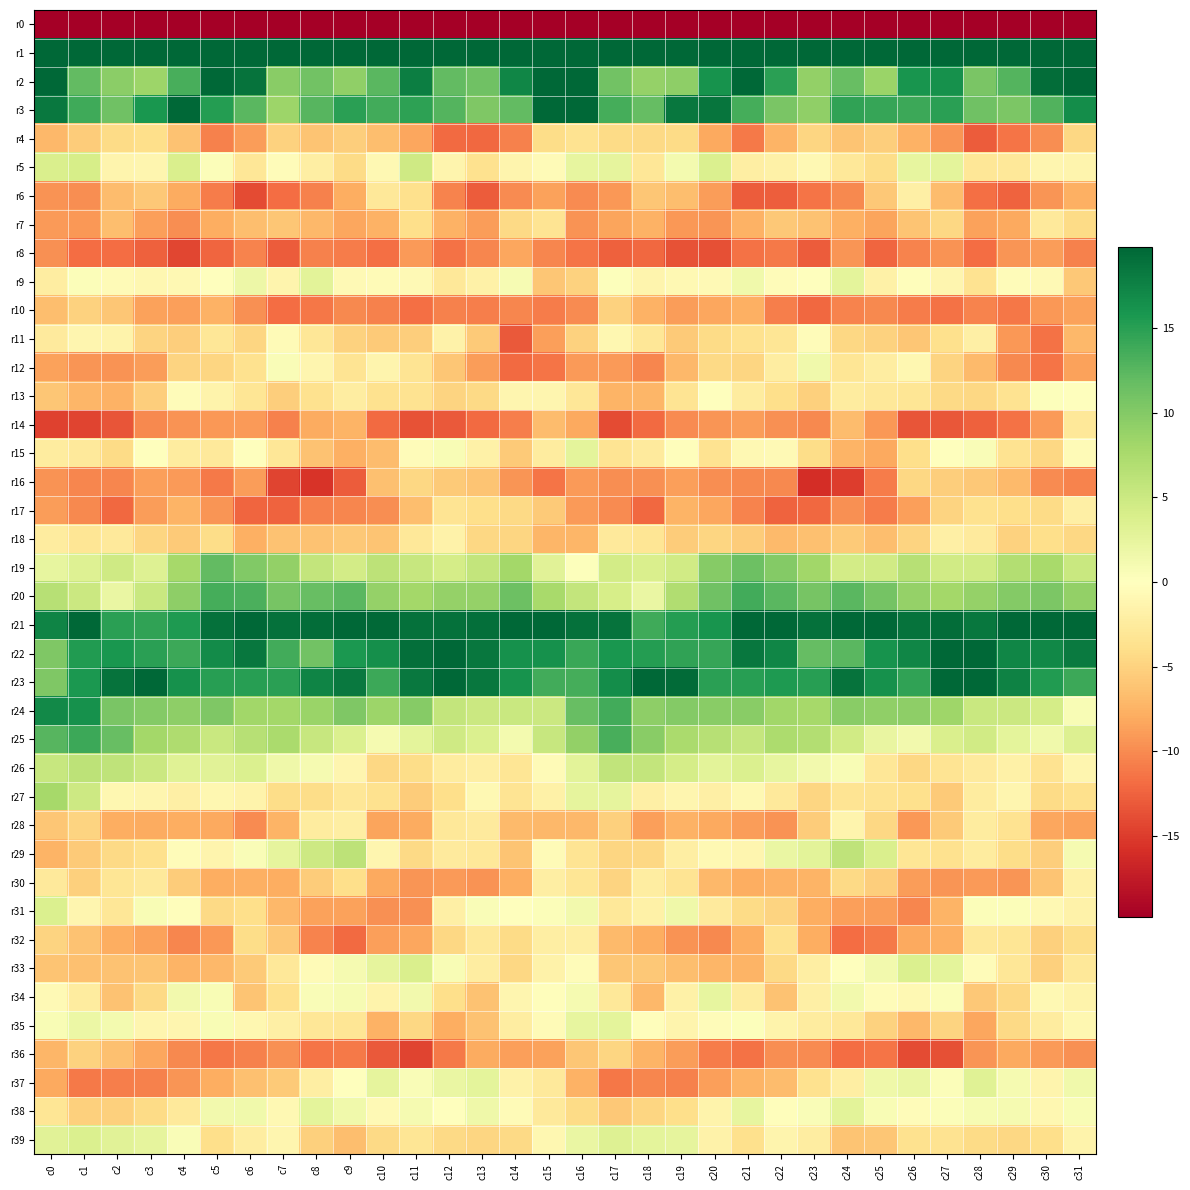

Reading left to right, what are all the values shown in this chart?

r0: c0=-231.0	c1=-202.4	c2=-205.9	c3=-206.3	c4=-209.2	c5=-216.6	c6=-216.0	c7=-213.7	c8=-211.6	c9=-207.3	c10=-208.3	c11=-214.0	c12=-210.9	c13=-212.9	c14=-217.8	c15=-201.6	c16=-191.8	c17=-201.8	c18=-206.8	c19=-206.6	c20=-211.8	c21=-217.5	c22=-214.5	c23=-213.1	c24=-210.4	c25=-206.3	c26=-211.1	c27=-213.2	c28=-210.8	c29=-215.1	c30=-217.0	c31=-226.9
r1: c0=59.9	c1=51.0	c2=50.2	c3=53.6	c4=53.8	c5=48.3	c6=50.2	c7=49.7	c8=49.4	c9=45.8	c10=47.2	c11=46.7	c12=44.0	c13=41.9	c14=44.0	c15=58.1	c16=61.0	c17=50.2	c18=51.8	c19=54.1	c20=52.2	c21=47.8	c22=51.1	c23=49.2	c24=48.5	c25=45.3	c26=48.1	c27=45.6	c28=42.8	c29=42.1	c30=46.4	c31=56.5
r2: c0=23.2	c1=11.9	c2=9.5	c3=8.5	c4=13.3	c5=20.4	c6=18.8	c7=9.6	c8=11.1	c9=9.2	c10=12.4	c11=17.9	c12=12.0	c13=11.2	c14=17.3	c15=23.9	c16=19.8	c17=11.1	c18=8.9	c19=9.4	c20=16.2	c21=21.0	c22=15.0	c23=9.1	c24=11.6	c25=8.6	c26=16.0	c27=16.3	c28=10.7	c29=12.7	c30=19.2	c31=20.3
r3: c0=18.3	c1=13.9	c2=11.2	c3=15.9	c4=20.1	c5=15.3	c6=12.5	c7=8.4	c8=12.7	c9=15.0	c10=13.7	c11=14.7	c12=12.7	c13=10.3	c14=12.0	c15=21.4	c16=21.6	c17=13.5	c18=11.9	c19=18.5	c20=18.7	c21=13.6	c22=10.7	c23=9.1	c24=14.5	c25=14.4	c26=13.9	c27=15.0	c28=11.2	c29=10.5	c30=12.8	c31=16.6
r4: c0=-7.0	c1=-5.4	c2=-4.3	c3=-4.0	c4=-6.2	c5=-10.6	c6=-8.9	c7=-5.0	c8=-6.0	c9=-5.3	c10=-6.6	c11=-8.3	c12=-11.9	c13=-12.1	c14=-10.6	c15=-4.1	c16=-3.5	c17=-4.3	c18=-4.4	c19=-4.3	c20=-8.1	c21=-11.1	c22=-7.4	c23=-4.7	c24=-6.1	c25=-5.3	c26=-7.5	c27=-9.4	c28=-12.9	c29=-11.4	c30=-9.9	c31=-4.6
r5: c0=3.7	c1=4.1	c2=-1.2	c3=-1.2	c4=3.8	c5=0.3	c6=-3.0	c7=-0.4	c8=-2.0	c9=-4.2	c10=-0.9	c11=4.7	c12=-1.3	c13=-3.6	c14=-1.3	c15=-0.5	c16=2.3	c17=2.5	c18=-3.0	c19=1.2	c20=3.6	c21=-2.1	c22=-1.7	c23=-0.8	c24=-2.8	c25=-4.0	c26=2.5	c27=2.8	c28=-3.1	c29=-2.9	c30=-1.2	c31=-1.3
r6: c0=-9.6	c1=-9.8	c2=-6.7	c3=-5.7	c4=-8.0	c5=-10.9	c6=-14.0	c7=-11.9	c8=-10.7	c9=-7.8	c10=-2.9	c11=-3.8	c12=-10.4	c13=-12.9	c14=-10.0	c15=-8.6	c16=-9.9	c17=-9.2	c18=-6.0	c19=-6.5	c20=-8.8	c21=-12.9	c22=-12.8	c23=-11.4	c24=-10.1	c25=-5.8	c26=-1.9	c27=-6.7	c28=-11.7	c29=-12.5	c30=-9.3	c31=-7.7
r7: c0=-9.1	c1=-9.2	c2=-6.5	c3=-8.7	c4=-9.8	c5=-7.8	c6=-6.6	c7=-5.9	c8=-7.0	c9=-8.3	c10=-7.5	c11=-3.9	c12=-7.5	c13=-8.9	c14=-4.4	c15=-3.3	c16=-9.5	c17=-8.5	c18=-7.5	c19=-9.1	c20=-9.4	c21=-7.5	c22=-5.8	c23=-6.2	c24=-7.7	c25=-8.5	c26=-6.1	c27=-4.6	c28=-8.5	c29=-8.2	c30=-2.7	c31=-4.2
r8: c0=-9.7	c1=-11.8	c2=-11.8	c3=-12.6	c4=-14.4	c5=-12.3	c6=-10.4	c7=-12.9	c8=-10.6	c9=-10.9	c10=-11.6	c11=-9.1	c12=-11.6	c13=-10.3	c14=-8.3	c15=-10.3	c16=-11.4	c17=-12.5	c18=-12.2	c19=-13.5	c20=-13.6	c21=-11.5	c22=-11.1	c23=-12.9	c24=-9.4	c25=-12.3	c26=-10.5	c27=-9.5	c28=-11.8	c29=-9.3	c30=-8.8	c31=-10.6
r9: c0=-2.2	c1=0.3	c2=-0.5	c3=-1.0	c4=-0.9	c5=0.1	c6=1.8	c7=-1.3	c8=2.9	c9=-0.7	c10=-0.6	c11=-0.7	c12=-2.9	c13=-1.8	c14=0.8	c15=-5.9	c16=-5.1	c17=0.3	c18=-1.4	c19=-0.9	c20=-0.7	c21=1.5	c22=-0.4	c23=0.1	c24=2.7	c25=-1.7	c26=-0.2	c27=-1.2	c28=-3.4	c29=-0.4	c30=-0.7	c31=-5.8
r10: c0=-6.5	c1=-5.0	c2=-6.0	c3=-8.6	c4=-8.7	c5=-7.4	c6=-9.7	c7=-11.8	c8=-11.3	c9=-10.1	c10=-10.6	c11=-11.7	c12=-10.6	c13=-10.8	c14=-10.3	c15=-10.9	c16=-10.1	c17=-5.0	c18=-7.5	c19=-8.9	c20=-8.3	c21=-7.7	c22=-10.8	c23=-12.2	c24=-10.4	c25=-10.2	c26=-10.9	c27=-11.5	c28=-10.5	c29=-11.2	c30=-9.2	c31=-8.5
r11: c0=-2.5	c1=-1.2	c2=-1.5	c3=-4.8	c4=-5.3	c5=-3.0	c6=-4.7	c7=-0.5	c8=-3.0	c9=-5.0	c10=-5.7	c11=-5.3	c12=-1.6	c13=-5.6	c14=-13.1	c15=-8.7	c16=-5.1	c17=-1.0	c18=-3.0	c19=-5.6	c20=-4.3	c21=-3.7	c22=-3.1	c23=-0.4	c24=-4.6	c25=-5.0	c26=-5.9	c27=-3.8	c28=-2.0	c29=-9.2	c30=-11.5	c31=-7.0
r12: c0=-8.6	c1=-9.3	c2=-9.5	c3=-8.9	c4=-4.9	c5=-4.7	c6=-3.7	c7=0.5	c8=-1.2	c9=-3.3	c10=-1.4	c11=-3.3	c12=-6.0	c13=-8.9	c14=-12.0	c15=-11.4	c16=-9.0	c17=-9.1	c18=-10.3	c19=-7.1	c20=-4.5	c21=-4.8	c22=-2.3	c23=1.5	c24=-3.2	c25=-2.3	c26=-1.1	c27=-4.9	c28=-6.9	c29=-10.1	c30=-11.4	c31=-8.5
r13: c0=-6.0	c1=-7.2	c2=-7.6	c3=-5.3	c4=-0.4	c5=-1.4	c6=-3.2	c7=-5.4	c8=-3.6	c9=-2.2	c10=-3.6	c11=-3.6	c12=-4.8	c13=-4.3	c14=-1.1	c15=-1.2	c16=-3.1	c17=-7.3	c18=-7.3	c19=-3.3	c20=0.1	c21=-2.4	c22=-4.0	c23=-5.3	c24=-2.4	c25=-2.9	c26=-3.2	c27=-4.4	c28=-4.6	c29=-3.5	c30=0.3	c31=0.1
r14: c0=-14.6	c1=-14.5	c2=-13.4	c3=-10.2	c4=-9.6	c5=-9.2	c6=-9.1	c7=-10.6	c8=-7.9	c9=-7.4	c10=-12.1	c11=-13.5	c12=-13.0	c13=-12.0	c14=-10.8	c15=-6.7	c16=-8.1	c17=-14.0	c18=-12.0	c19=-10.0	c20=-9.3	c21=-8.9	c22=-9.6	c23=-10.2	c24=-6.7	c25=-9.2	c26=-13.3	c27=-13.2	c28=-12.6	c29=-11.5	c30=-9.0	c31=-2.8
r15: c0=-2.4	c1=-2.7	c2=-4.2	c3=-0.0	c4=-2.5	c5=-2.7	c6=0.1	c7=-3.0	c8=-6.3	c9=-7.7	c10=-6.8	c11=-0.4	c12=0.7	c13=-1.8	c14=-5.7	c15=-2.4	c16=2.8	c17=-3.3	c18=-2.6	c19=-0.3	c20=-3.5	c21=-0.9	c22=-0.8	c23=-4.1	c24=-7.3	c25=-8.2	c26=-4.0	c27=0.1	c28=0.5	c29=-3.5	c30=-4.6	c31=-0.5
r16: c0=-9.6	c1=-10.2	c2=-10.4	c3=-8.8	c4=-9.0	c5=-11.0	c6=-8.9	c7=-14.5	c8=-15.6	c9=-13.0	c10=-6.4	c11=-4.6	c12=-5.6	c13=-6.2	c14=-9.4	c15=-11.4	c16=-9.1	c17=-9.8	c18=-9.6	c19=-8.8	c20=-9.8	c21=-10.1	c22=-10.2	c23=-16.0	c24=-14.9	c25=-10.9	c26=-4.5	c27=-5.3	c28=-5.8	c29=-6.9	c30=-10.0	c31=-10.5
r17: c0=-8.9	c1=-10.1	c2=-12.1	c3=-9.0	c4=-7.4	c5=-9.4	c6=-12.3	c7=-12.5	c8=-10.5	c9=-10.3	c10=-9.8	c11=-6.6	c12=-3.3	c13=-4.0	c14=-4.5	c15=-5.7	c16=-9.0	c17=-9.9	c18=-12.2	c19=-7.3	c20=-8.2	c21=-10.4	c22=-12.5	c23=-12.1	c24=-9.7	c25=-10.9	c26=-8.8	c27=-4.9	c28=-3.6	c29=-3.9	c30=-4.2	c31=-2.0
r18: c0=-2.4	c1=-3.2	c2=-2.8	c3=-4.7	c4=-5.6	c5=-4.0	c6=-7.6	c7=-6.2	c8=-6.3	c9=-5.8	c10=-6.2	c11=-2.8	c12=-1.7	c13=-4.5	c14=-4.7	c15=-7.1	c16=-7.1	c17=-2.7	c18=-3.2	c19=-5.5	c20=-4.7	c21=-5.5	c22=-6.8	c23=-6.4	c24=-5.6	c25=-6.7	c26=-4.9	c27=-1.9	c28=-2.5	c29=-5.0	c30=-4.0	c31=-4.6
r19: c0=2.4	c1=3.3	c2=4.8	c3=3.3	c4=7.8	c5=12.0	c6=10.2	c7=9.0	c8=5.6	c9=4.3	c10=6.1	c11=5.3	c12=4.2	c13=5.7	c14=8.0	c15=3.0	c16=0.2	c17=4.4	c18=3.8	c19=4.6	c20=9.9	c21=11.4	c22=9.9	c23=8.2	c24=4.5	c25=4.5	c26=6.5	c27=4.6	c28=4.5	c29=6.8	c30=7.6	c31=5.1
r20: c0=6.5	c1=5.1	c2=2.1	c3=5.1	c4=9.4	c5=13.6	c6=13.3	c7=10.8	c8=11.6	c9=12.5	c10=9.0	c11=8.0	c12=8.9	c13=9.0	c14=11.3	c15=7.7	c16=5.6	c17=4.0	c18=2.1	c19=7.0	c20=11.2	c21=13.8	c22=12.4	c23=10.7	c24=12.4	c25=10.9	c26=8.9	c27=8.0	c28=8.8	c29=10.0	c30=10.4	c31=9.0
r21: c0=17.3	c1=19.8	c2=14.9	c3=14.6	c4=15.6	c5=18.9	c6=21.1	c7=19.0	c8=19.2	c9=21.5	c10=19.5	c11=18.9	c12=19.0	c13=19.2	c14=22.0	c15=21.3	c16=19.0	c17=18.7	c18=13.8	c19=15.2	c20=16.1	c21=20.6	c22=20.3	c23=18.9	c24=19.8	c25=21.4	c26=18.9	c27=19.3	c28=18.5	c29=20.3	c30=22.5	c31=22.2
r22: c0=10.2	c1=15.4	c2=15.8	c3=14.9	c4=14.1	c5=16.8	c6=18.5	c7=13.6	c8=11.0	c9=15.7	c10=16.4	c11=19.1	c12=19.8	c13=18.6	c14=16.3	c15=16.3	c16=14.2	c17=15.9	c18=15.2	c19=14.7	c20=14.3	c21=18.5	c22=17.2	c23=11.8	c24=12.4	c25=16.1	c26=17.2	c27=19.9	c28=19.7	c29=17.2	c30=17.1	c31=18.1
r23: c0=10.3	c1=15.7	c2=18.7	c3=20.2	c4=16.4	c5=15.0	c6=15.0	c7=15.0	c8=17.4	c9=18.4	c10=13.9	c11=18.3	c12=20.1	c13=18.5	c14=16.2	c15=13.6	c16=13.5	c17=16.6	c18=19.7	c19=19.5	c20=15.0	c21=15.1	c22=15.5	c23=15.1	c24=18.8	c25=16.3	c26=14.6	c27=20.1	c28=19.7	c29=17.6	c30=15.4	c31=14.1
r24: c0=17.0	c1=16.3	c2=10.5	c3=9.9	c4=9.4	c5=10.3	c6=8.1	c7=8.0	c8=8.7	c9=10.3	c10=8.5	c11=9.8	c12=5.6	c13=5.0	c14=5.2	c15=5.1	c16=11.7	c17=13.7	c18=9.4	c19=10.0	c20=9.7	c21=9.7	c22=8.2	c23=7.8	c24=9.6	c25=9.2	c26=9.3	c27=8.2	c28=5.2	c29=5.1	c30=4.3	c31=0.8
r25: c0=12.5	c1=13.9	c2=11.7	c3=7.9	c4=7.1	c5=5.2	c6=6.6	c7=7.5	c8=5.4	c9=3.6	c10=0.9	c11=2.8	c12=4.7	c13=3.6	c14=1.1	c15=5.3	c16=9.1	c17=13.4	c18=9.7	c19=7.5	c20=6.5	c21=5.5	c22=7.3	c23=6.8	c24=4.6	c25=2.3	c26=1.3	c27=3.8	c28=4.6	c29=2.7	c30=1.5	c31=3.4
r26: c0=5.3	c1=6.0	c2=6.0	c3=5.1	c4=3.1	c5=3.0	c6=3.6	c7=1.6	c8=1.1	c9=-1.2	c10=-4.6	c11=-4.1	c12=-2.4	c13=-2.1	c14=-3.1	c15=-0.6	c16=2.8	c17=5.9	c18=5.7	c19=4.2	c20=2.9	c21=3.7	c22=2.4	c23=1.4	c24=0.7	c25=-3.0	c26=-4.5	c27=-3.3	c28=-2.5	c29=-1.8	c30=-3.5	c31=-1.2
r27: c0=7.9	c1=4.9	c2=-0.9	c3=-1.1	c4=-2.0	c5=-1.1	c6=-1.4	c7=-4.1	c8=-4.0	c9=-3.0	c10=-3.7	c11=-5.4	c12=-3.9	c13=-0.8	c14=-3.3	c15=-1.8	c16=2.6	c17=2.5	c18=-1.9	c19=-1.2	c20=-2.0	c21=-0.8	c22=-2.6	c23=-4.6	c24=-3.3	c25=-3.5	c26=-3.8	c27=-5.7	c28=-2.3	c29=-1.2	c30=-4.2	c31=-3.7
r28: c0=-5.9	c1=-4.9	c2=-7.8	c3=-8.0	c4=-7.8	c5=-8.2	c6=-10.0	c7=-7.3	c8=-2.4	c9=-2.0	c10=-8.5	c11=-8.0	c12=-2.9	c13=-2.5	c14=-6.9	c15=-7.1	c16=-7.0	c17=-5.3	c18=-8.8	c19=-7.4	c20=-8.0	c21=-9.0	c22=-9.6	c23=-5.5	c24=-1.3	c25=-4.5	c26=-9.2	c27=-5.6	c28=-2.5	c29=-3.5	c30=-8.4	c31=-8.6
r29: c0=-7.4	c1=-5.6	c2=-4.4	c3=-3.8	c4=-0.4	c5=-1.4	c6=0.6	c7=2.5	c8=4.8	c9=6.2	c10=-1.2	c11=-4.4	c12=-2.6	c13=-2.8	c14=-6.2	c15=-0.5	c16=-3.3	c17=-4.8	c18=-4.5	c19=-2.1	c20=-0.8	c21=-1.1	c22=2.0	c23=2.9	c24=5.9	c25=3.8	c26=-3.1	c27=-3.7	c28=-2.4	c29=-4.0	c30=-5.3	c31=1.0
r30: c0=-2.6	c1=-5.1	c2=-3.2	c3=-2.7	c4=-5.5	c5=-7.9	c6=-7.7	c7=-7.9	c8=-5.5	c9=-3.9	c10=-8.2	c11=-9.4	c12=-9.0	c13=-9.5	c14=-7.9	c15=-2.2	c16=-3.1	c17=-4.8	c18=-2.2	c19=-3.4	c20=-7.1	c21=-7.8	c22=-7.5	c23=-7.3	c24=-4.4	c25=-5.3	c26=-8.9	c27=-9.4	c28=-9.0	c29=-9.4	c30=-6.1	c31=-1.8
r31: c0=3.6	c1=-1.1	c2=-3.1	c3=0.7	c4=-0.2	c5=-4.5	c6=-4.0	c7=-7.1	c8=-8.6	c9=-8.6	c10=-9.6	c11=-9.6	c12=-1.9	c13=0.6	c14=-0.0	c15=0.4	c16=1.4	c17=-2.8	c18=-1.7	c19=1.6	c20=-2.6	c21=-4.2	c22=-4.9	c23=-7.8	c24=-8.7	c25=-8.9	c26=-10.3	c27=-7.4	c28=0.4	c29=0.3	c30=-0.9	c31=-1.6
r32: c0=-4.8	c1=-6.3	c2=-7.8	c3=-8.6	c4=-10.3	c5=-9.2	c6=-4.1	c7=-5.8	c8=-10.5	c9=-12.0	c10=-8.8	c11=-8.3	c12=-4.5	c13=-2.8	c14=-4.3	c15=-2.1	c16=-2.1	c17=-6.9	c18=-7.7	c19=-9.5	c20=-10.1	c21=-7.9	c22=-3.6	c23=-7.8	c24=-11.8	c25=-11.1	c26=-8.1	c27=-7.6	c28=-2.8	c29=-3.2	c30=-5.2	c31=-4.1
r33: c0=-6.1	c1=-6.3	c2=-6.2	c3=-6.1	c4=-7.3	c5=-7.1	c6=-5.6	c7=-2.8	c8=-0.5	c9=1.0	c10=2.5	c11=3.8	c12=0.6	c13=-2.3	c14=-4.6	c15=-1.7	c16=-0.4	c17=-5.9	c18=-5.8	c19=-6.6	c20=-7.1	c21=-7.4	c22=-4.3	c23=-2.0	c24=-0.0	c25=1.3	c26=3.6	c27=2.8	c28=-0.4	c29=-3.0	c30=-5.2	c31=-2.8
r34: c0=-0.7	c1=-2.3	c2=-6.2	c3=-4.4	c4=1.4	c5=0.7	c6=-6.2	c7=-3.8	c8=0.5	c9=0.8	c10=-1.4	c11=1.3	c12=-4.0	c13=-6.2	c14=-1.2	c15=-0.2	c16=1.0	c17=-2.9	c18=-7.1	c19=-1.8	c20=2.3	c21=-2.3	c22=-6.3	c23=-2.0	c24=1.3	c25=-0.3	c26=-0.9	c27=0.4	c28=-5.8	c29=-4.5	c30=-0.9	c31=-1.4
r35: c0=0.8	c1=1.9	c2=1.2	c3=-1.1	c4=-1.1	c5=0.7	c6=-1.1	c7=-1.9	c8=-3.1	c9=-3.2	c10=-7.5	c11=-4.6	c12=-7.7	c13=-6.2	c14=-2.3	c15=-0.5	c16=2.4	c17=2.7	c18=-0.2	c19=-1.3	c20=-0.3	c21=0.3	c22=-1.4	c23=-2.4	c24=-2.8	c25=-5.0	c26=-7.0	c27=-4.9	c28=-8.2	c29=-4.4	c30=-2.4	c31=-1.1
r36: c0=-7.2	c1=-5.0	c2=-6.4	c3=-8.2	c4=-10.2	c5=-11.2	c6=-10.6	c7=-9.6	c8=-11.4	c9=-11.0	c10=-13.1	c11=-14.5	c12=-11.0	c13=-8.0	c14=-8.8	c15=-8.6	c16=-6.0	c17=-4.7	c18=-7.3	c19=-8.9	c20=-10.9	c21=-11.5	c22=-9.9	c23=-9.9	c24=-11.8	c25=-11.4	c26=-14.0	c27=-13.7	c28=-9.4	c29=-8.2	c30=-9.0	c31=-9.7
r37: c0=-8.1	c1=-11.1	c2=-10.8	c3=-10.6	c4=-9.4	c5=-7.8	c6=-6.4	c7=-5.7	c8=-2.0	c9=-0.1	c10=2.6	c11=0.6	c12=2.2	c13=2.7	c14=-1.6	c15=-2.7	c16=-7.5	c17=-11.2	c18=-10.3	c19=-10.6	c20=-8.7	c21=-7.3	c22=-6.8	c23=-3.6	c24=-2.0	c25=1.6	c26=2.0	c27=0.3	c28=3.2	c29=1.1	c30=-1.3	c31=1.4
r38: c0=-3.1	c1=-5.2	c2=-5.2	c3=-4.3	c4=-2.8	c5=1.2	c6=1.5	c7=-0.9	c8=2.7	c9=1.4	c10=-0.7	c11=1.0	c12=-0.1	c13=1.7	c14=-0.6	c15=-2.6	c16=-4.3	c17=-5.9	c18=-4.7	c19=-4.0	c20=-1.5	c21=2.3	c22=-0.3	c23=0.5	c24=2.8	c25=0.7	c26=-0.4	c27=0.4	c28=0.9	c29=1.1	c30=-1.0	c31=0.7
r39: c0=3.1	c1=3.6	c2=3.0	c3=2.6	c4=0.5	c5=-4.0	c6=-2.2	c7=-1.2	c8=-5.1	c9=-6.6	c10=-4.5	c11=-3.1	c12=-4.5	c13=-4.7	c14=-4.3	c15=-1.0	c16=2.1	c17=3.3	c18=2.7	c19=2.6	c20=-1.7	c21=-3.9	c22=-1.3	c23=-2.3	c24=-6.1	c25=-5.9	c26=-3.7	c27=-3.5	c28=-4.3	c29=-4.6	c30=-3.9	c31=-1.5